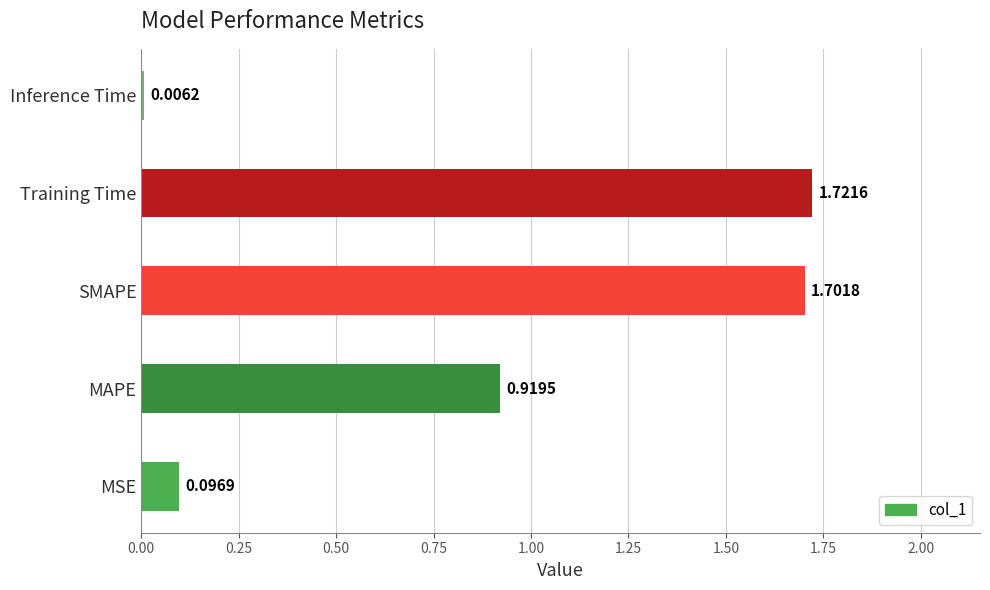

Which label corresponds to the largest value in the chart?

Training Time